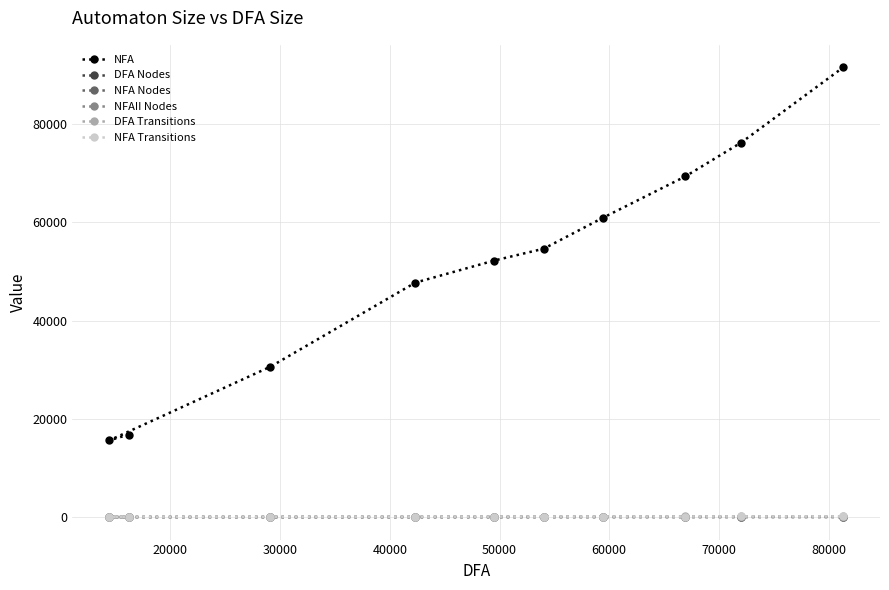

True or false: NFAII Nodes and NFA Transitions intersect in this chart.

False